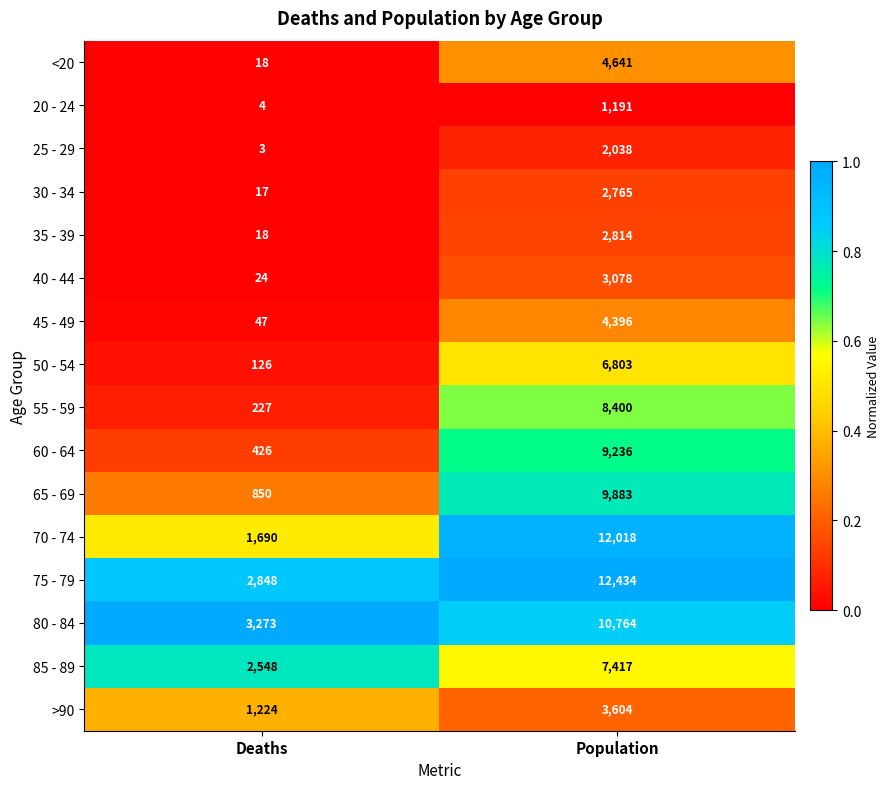

At which category is the sum across all series the highest?

Population